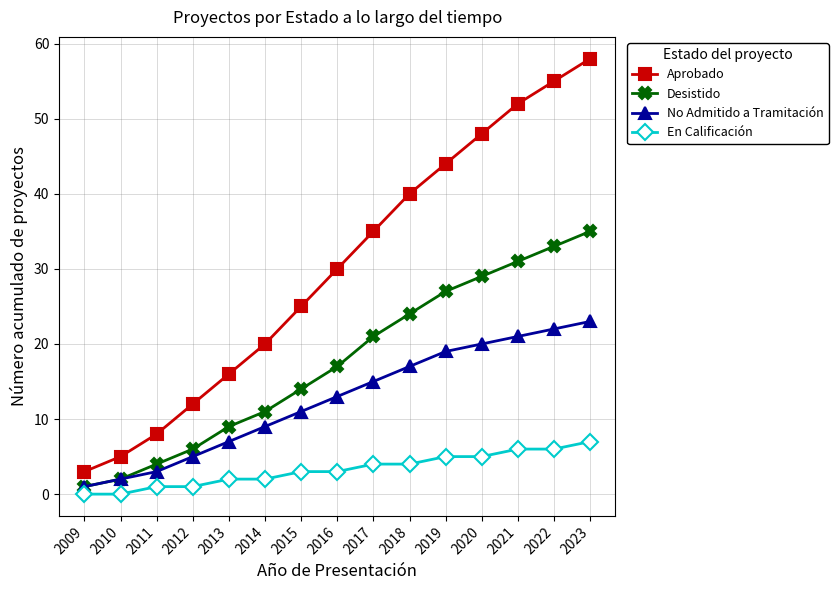

What is the value of the Desistido point at the 3rd from the left?

4